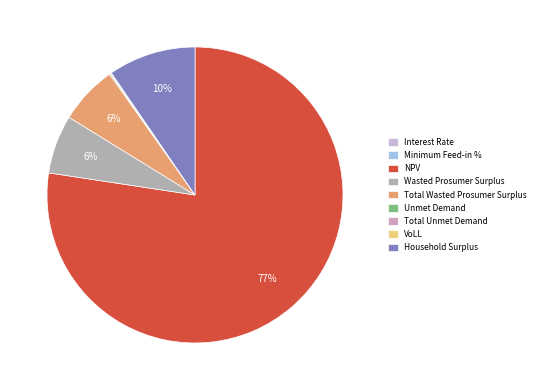

What is the largest slice in the pie chart?

NPV